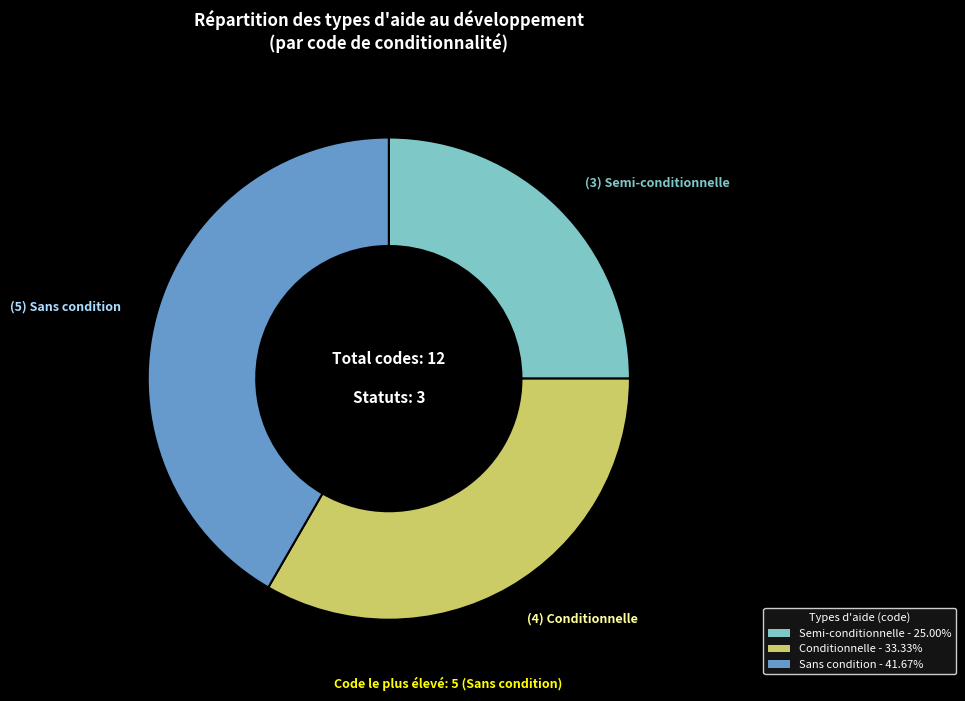

True or false: Semi-conditionnelle accounts for 12% of the total.

False